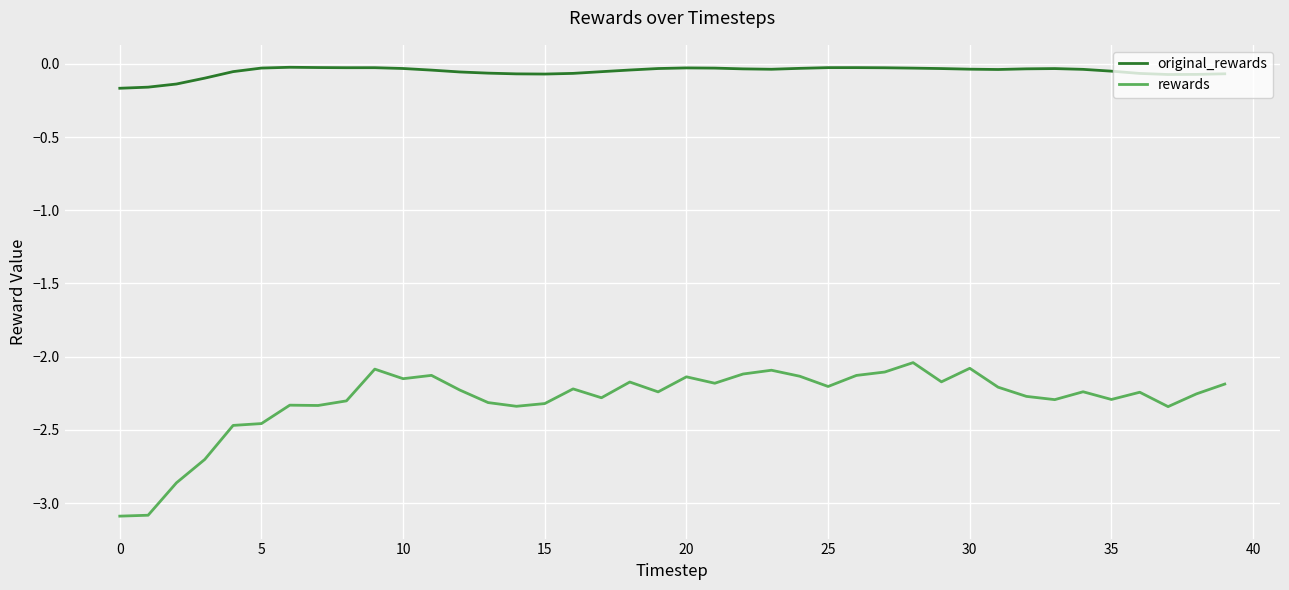

Which series has the largest total across all categories?

original_rewards